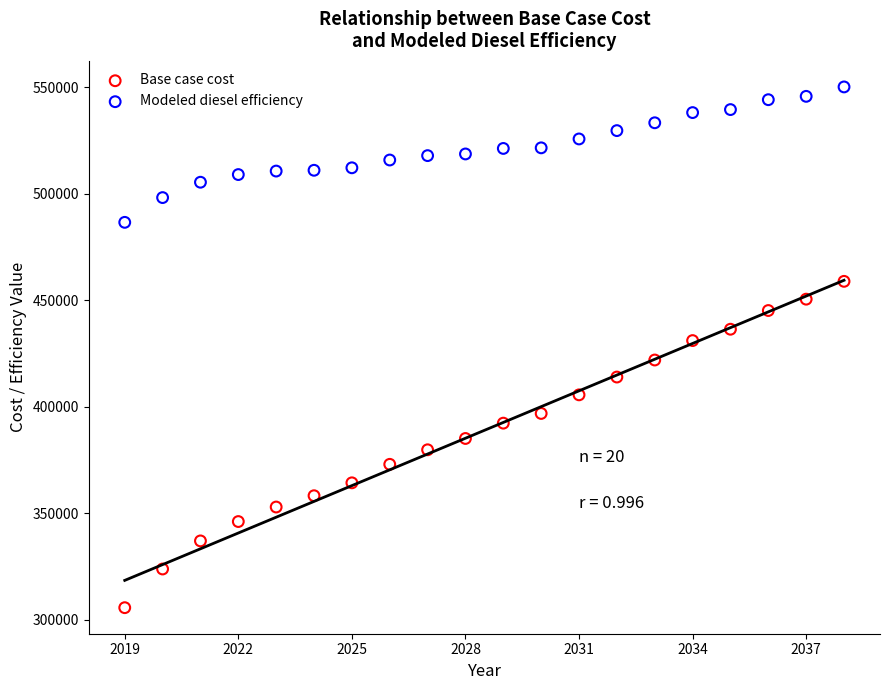

Which series has the largest Y range (max minus min)?

Base case cost